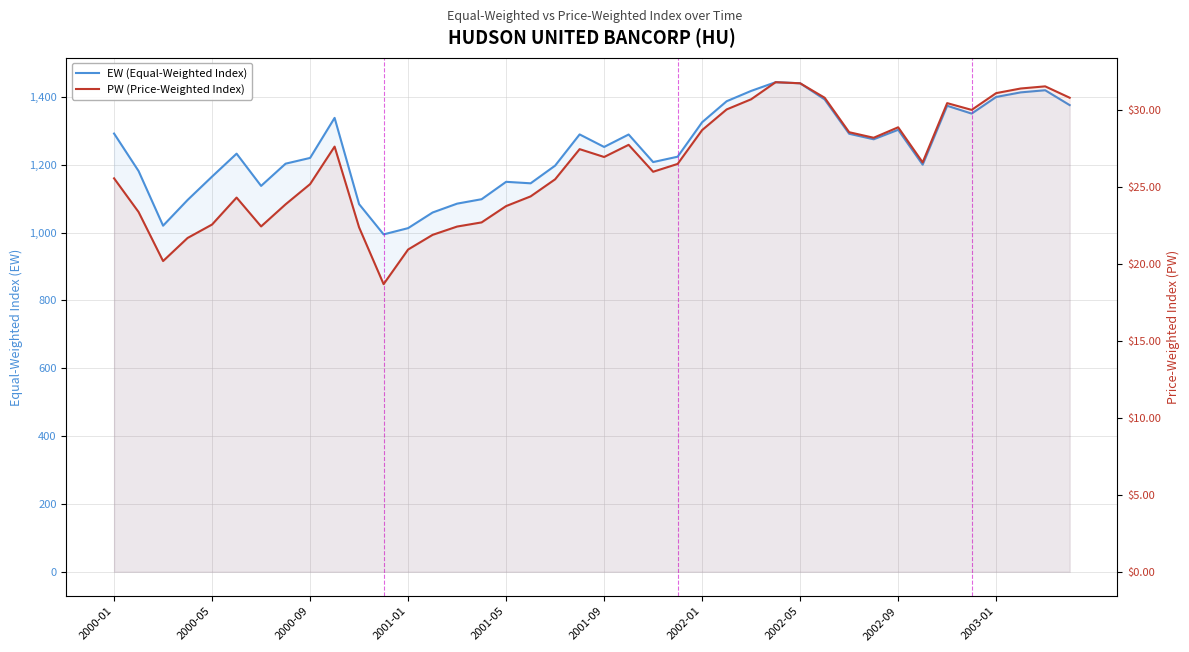

Reading right to left, list all the values displayed in this chart.

EW (Equal-Weighted Index): 1376.1	1419.9	1413.6	1400.1	1351.1	1374.1	1200.4	1303.3	1275.3	1291.6	1392.9	1440.5	1443.7	1418.0	1387.5	1325.6	1224.0	1208.1	1289.4	1252.7	1289.7	1197.6	1145.5	1149.9	1098.6	1085.5	1059.4	1013.3	994.8	1084.1	1338.4	1220.3	1203.4	1137.8	1232.9	1165.4	1096.3	1020.5	1181.6	1292.2
PW (Price-Weighted Index): 30.8	31.5	31.4	31.1	30.0	30.4	26.6	28.9	28.2	28.6	30.8	31.7	31.8	30.7	30.0	28.7	26.5	26.0	27.7	26.9	27.5	25.5	24.4	23.8	22.7	22.4	21.9	20.9	18.7	22.4	27.6	25.2	23.9	22.4	24.3	22.6	21.7	20.2	23.4	25.6